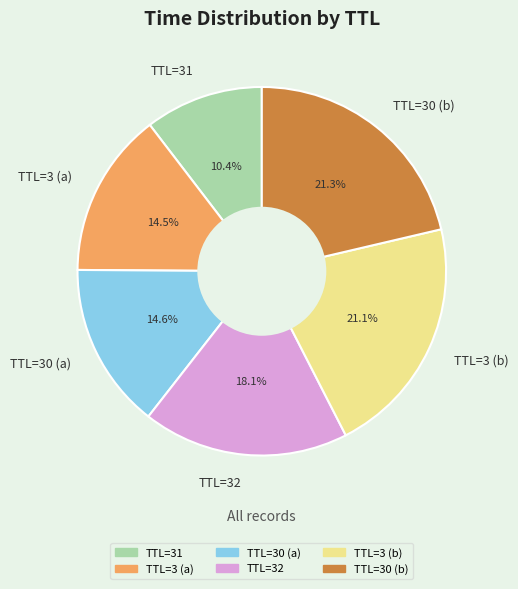

What is the smallest slice in the pie chart?

TTL=31